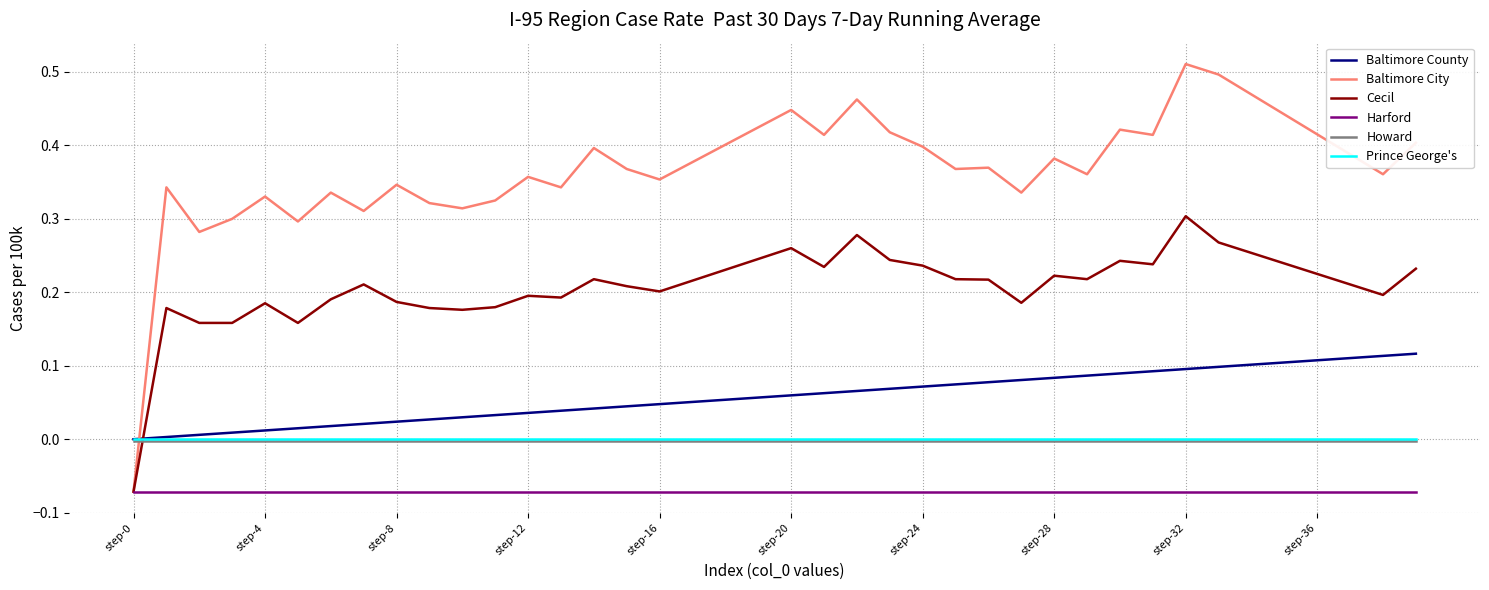

Which series has the largest total across all categories?

Baltimore City